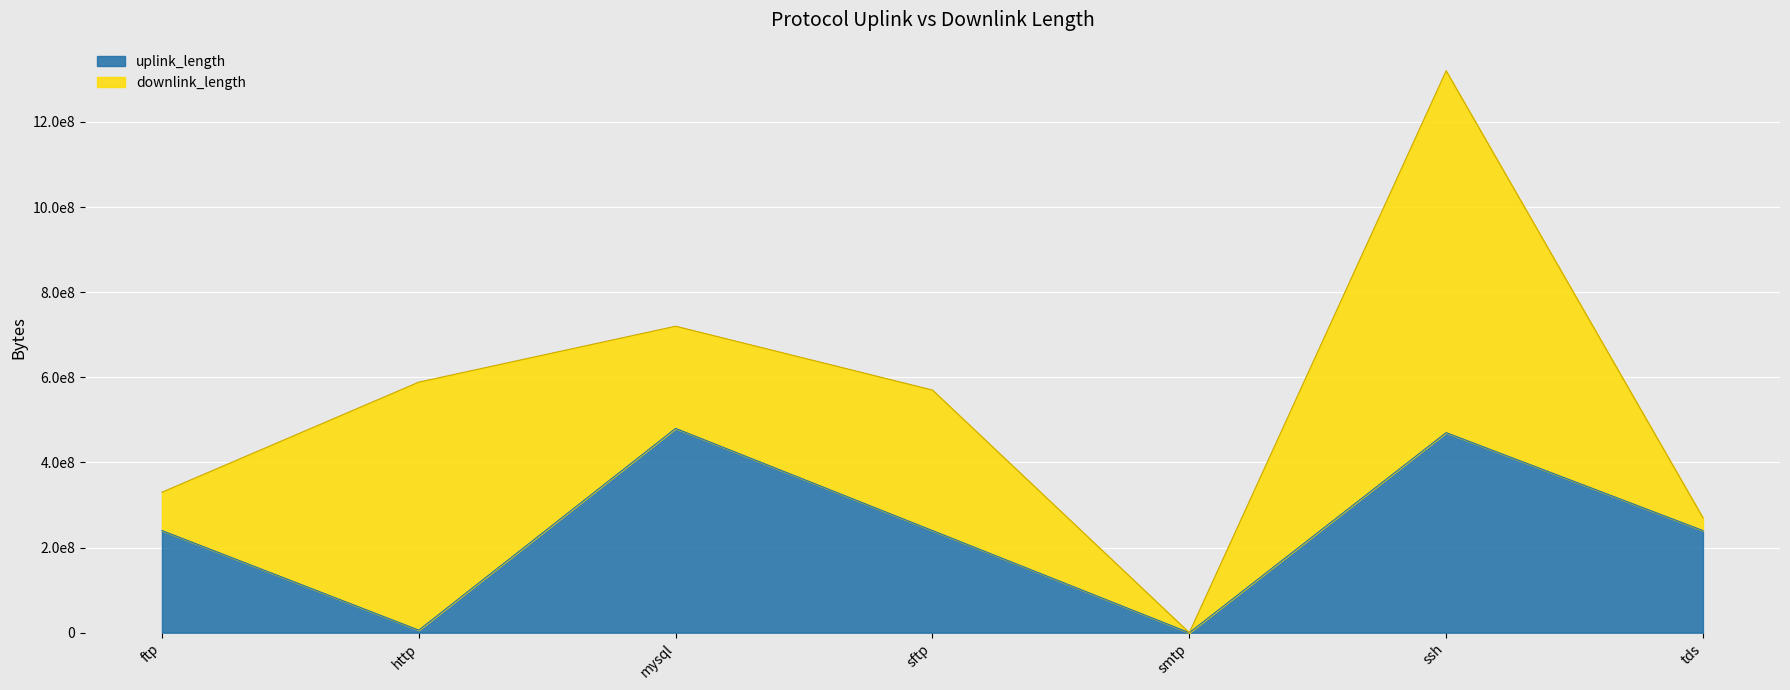

How many data points does each series have?

7